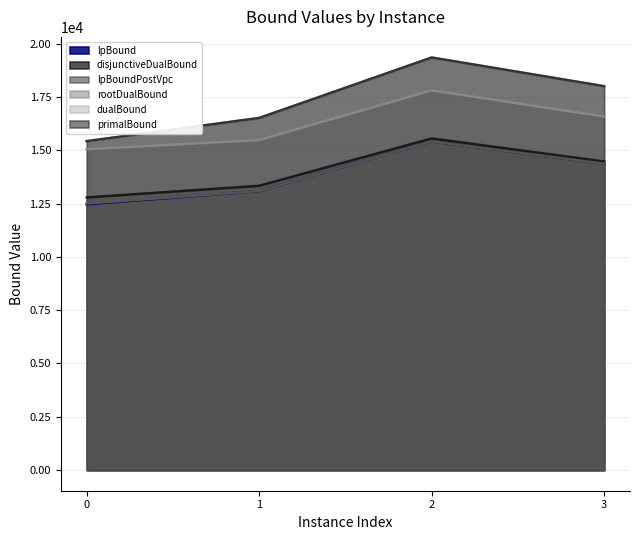

Is it true that primalBound equals 10565.3 at 0?

False